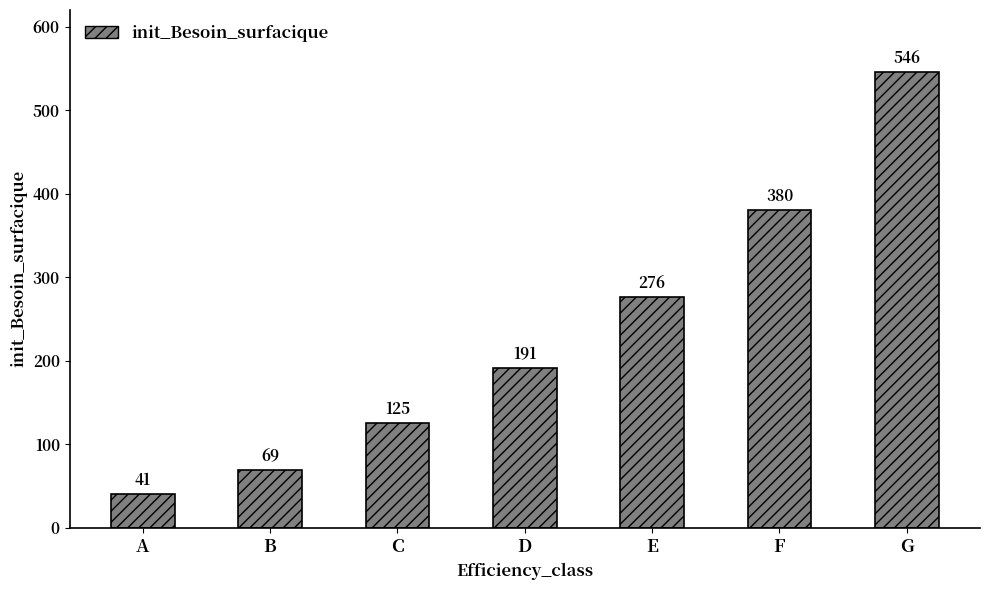

Reading left to right, transcribe all the data shown in this chart.

41	69	125	191	276	380	546